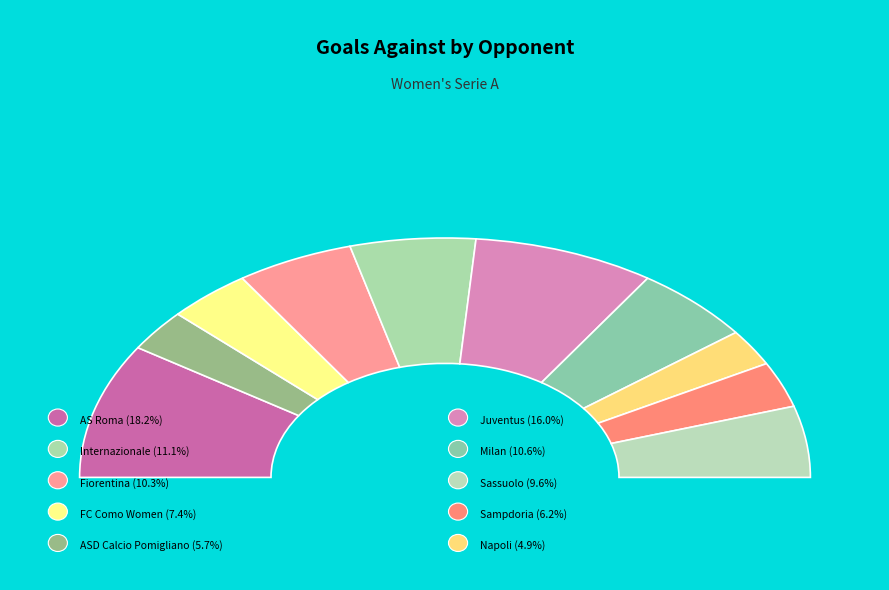

Rank the categories by value from lowest to highest.

vs Napoli, vs ASD Calcio Pomigliano, vs Sampdoria, vs FC Como Women, vs Sassuolo, vs Fiorentina, vs Milan, vs Internazionale, vs Juventus, vs AS Roma